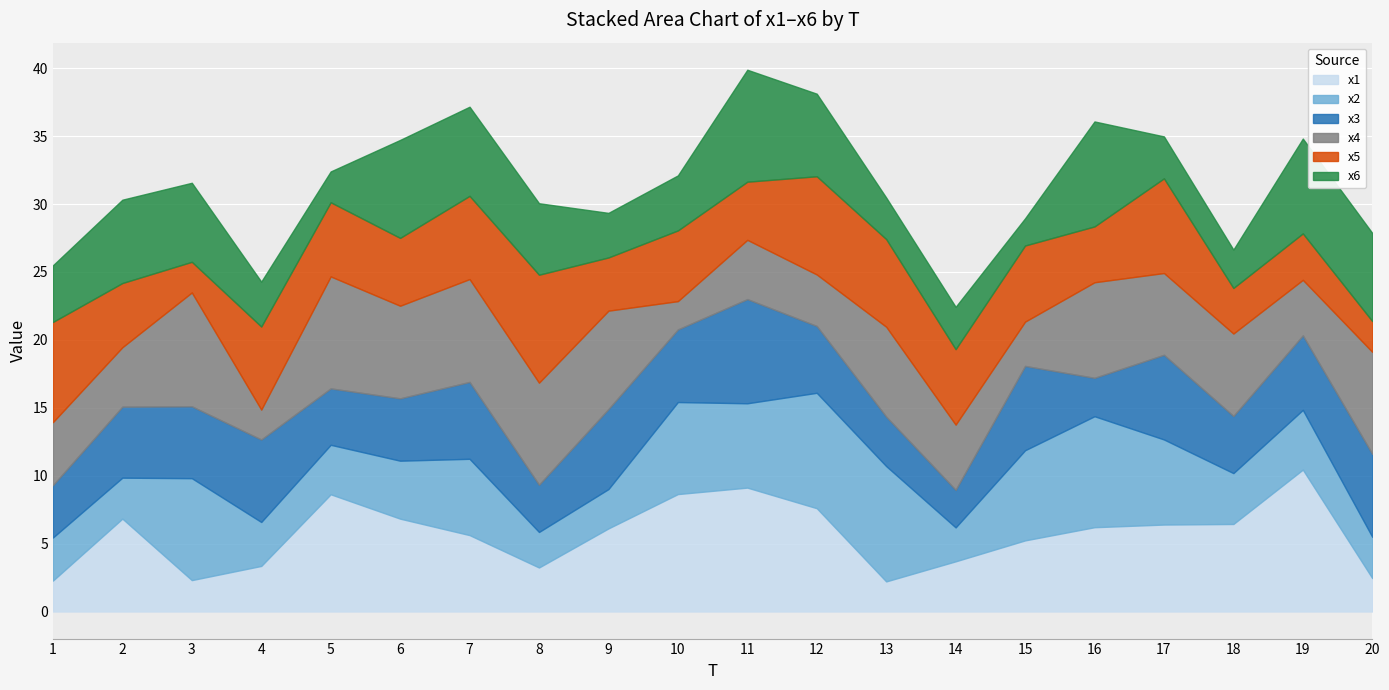

Reading left to right, what are all the values shown in this chart?

x1: 1=2.3	2=6.8	3=2.3	4=3.4	5=8.6	6=6.8	7=5.6	8=3.2	9=6.1	10=8.6	11=9.1	12=7.6	13=2.2	14=3.7	15=5.2	16=6.2	17=6.4	18=6.4	19=10.4	20=2.5
x2: 1=3.2	2=3.0	3=7.5	4=3.2	5=3.6	6=4.3	7=5.6	8=2.6	9=2.9	10=6.8	11=6.2	12=8.5	13=8.5	14=2.5	15=6.6	16=8.2	17=6.3	18=3.7	19=4.4	20=3.0
x3: 1=3.9	2=5.2	3=5.3	4=6.1	5=4.2	6=4.6	7=5.7	8=3.5	9=5.9	10=5.3	11=7.7	12=4.9	13=3.6	14=2.8	15=6.2	16=2.8	17=6.2	18=4.2	19=5.5	20=6.1
x4: 1=4.6	2=4.4	3=8.4	4=2.2	5=8.2	6=6.8	7=7.6	8=7.5	9=7.2	10=2.1	11=4.4	12=3.8	13=6.6	14=4.8	15=3.3	16=7.0	17=6.0	18=6.1	19=4.1	20=7.5
x5: 1=7.4	2=4.7	3=2.3	4=6.1	5=5.5	6=5.0	7=6.1	8=7.9	9=3.9	10=5.2	11=4.3	12=7.2	13=6.5	14=5.6	15=5.6	16=4.1	17=7.0	18=3.4	19=3.4	20=2.3
x6: 1=4.2	2=6.1	3=5.8	4=3.3	5=2.3	6=7.2	7=6.6	8=5.3	9=3.3	10=4.1	11=8.2	12=6.1	13=3.1	14=3.1	15=2.0	16=7.7	17=3.1	18=2.8	19=7.0	20=6.5